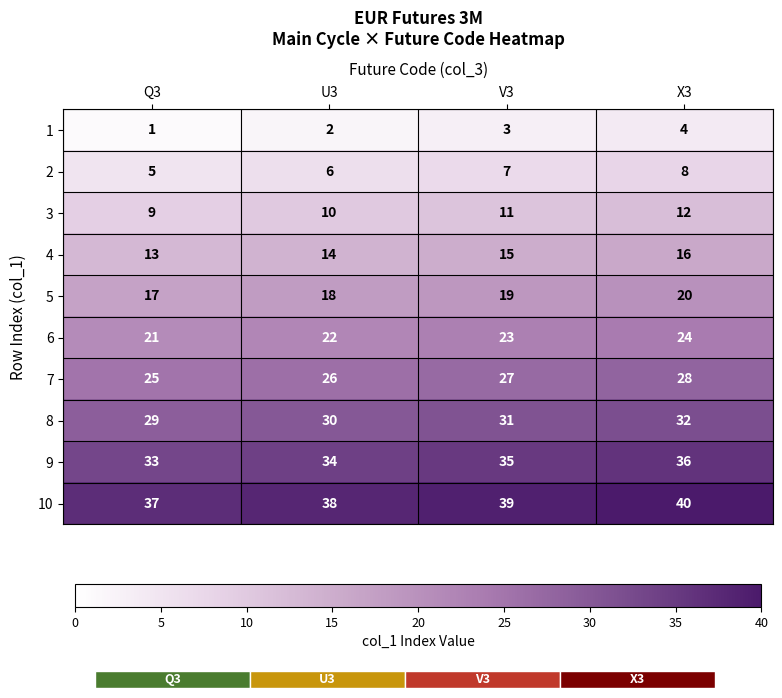

What is the spread (max minus min) of values at Q3?

36